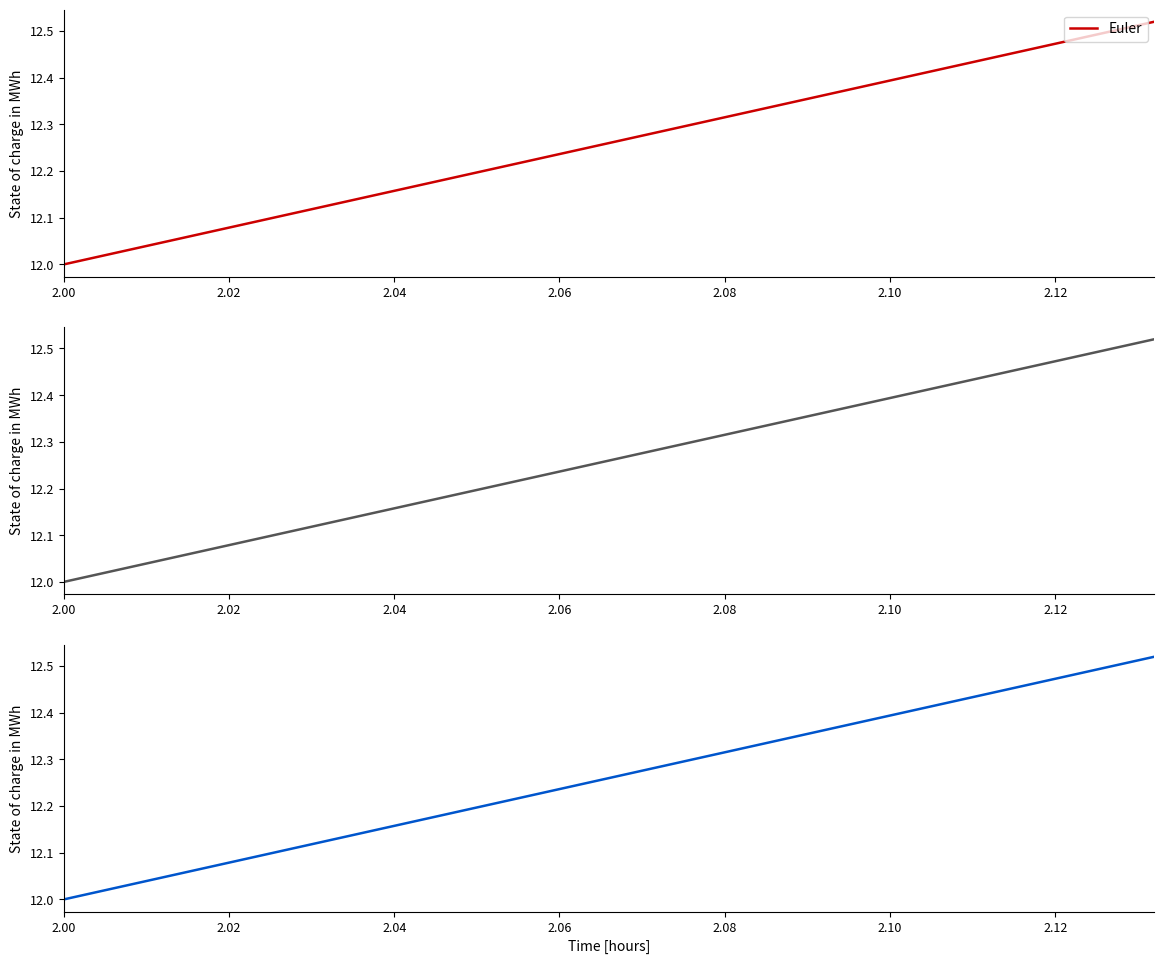

Which category has the lowest value in the Euler series?

2.00